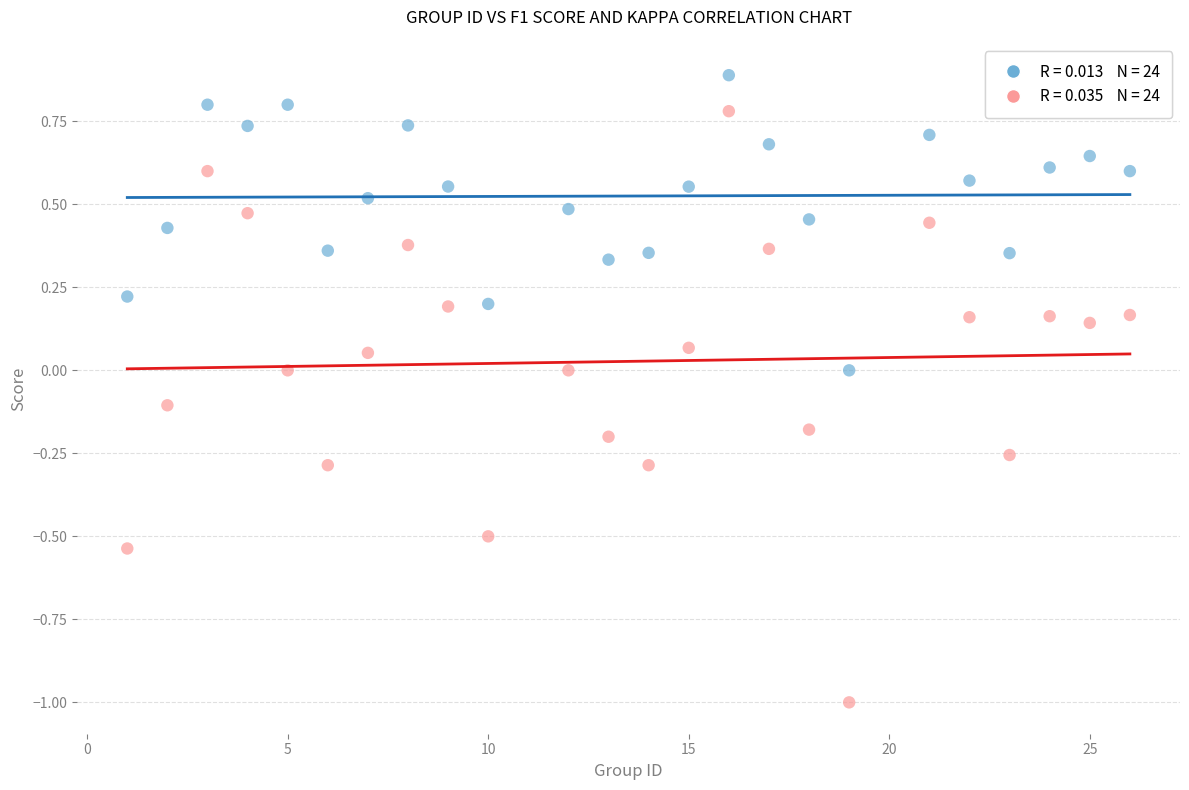

Across all data points, what is the range of Y values (max minus min)?

1.9